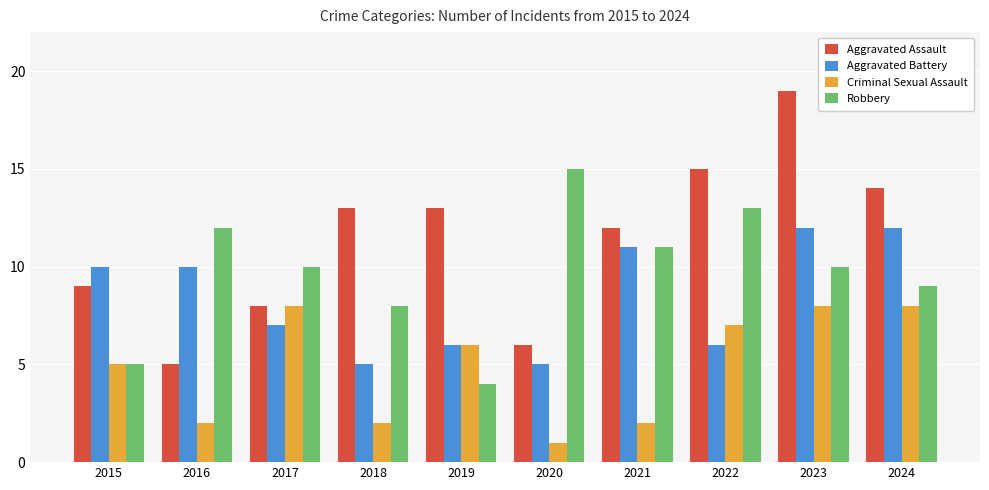

What is the spread (max minus min) of values at 2022?

9